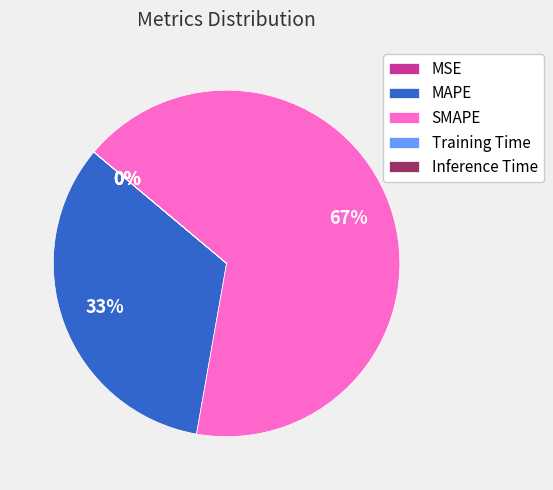

Is it true that MAPE is 33% of the pie?

True